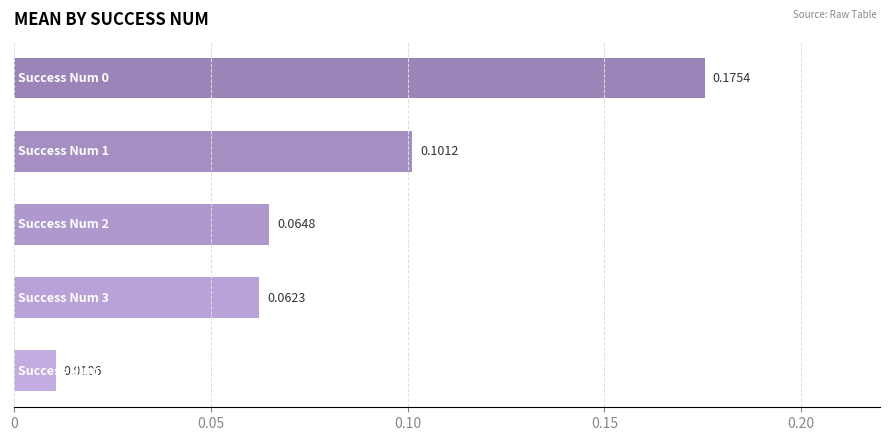

How many bars are there in total?

5